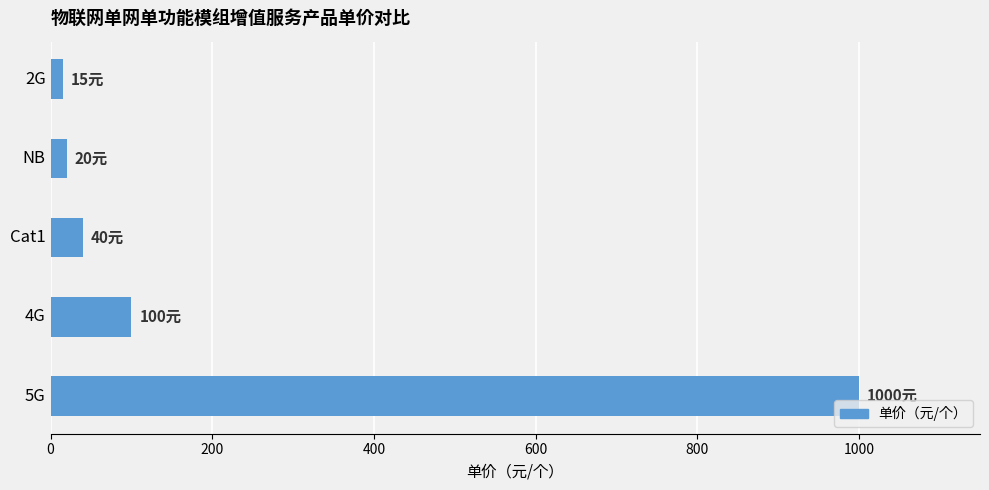

Is it true that the value at 5G is 1763?

False